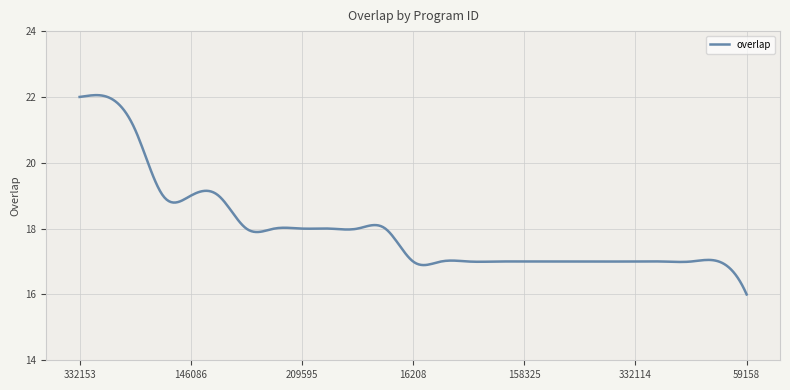

What is the greatest value displayed?

22.1